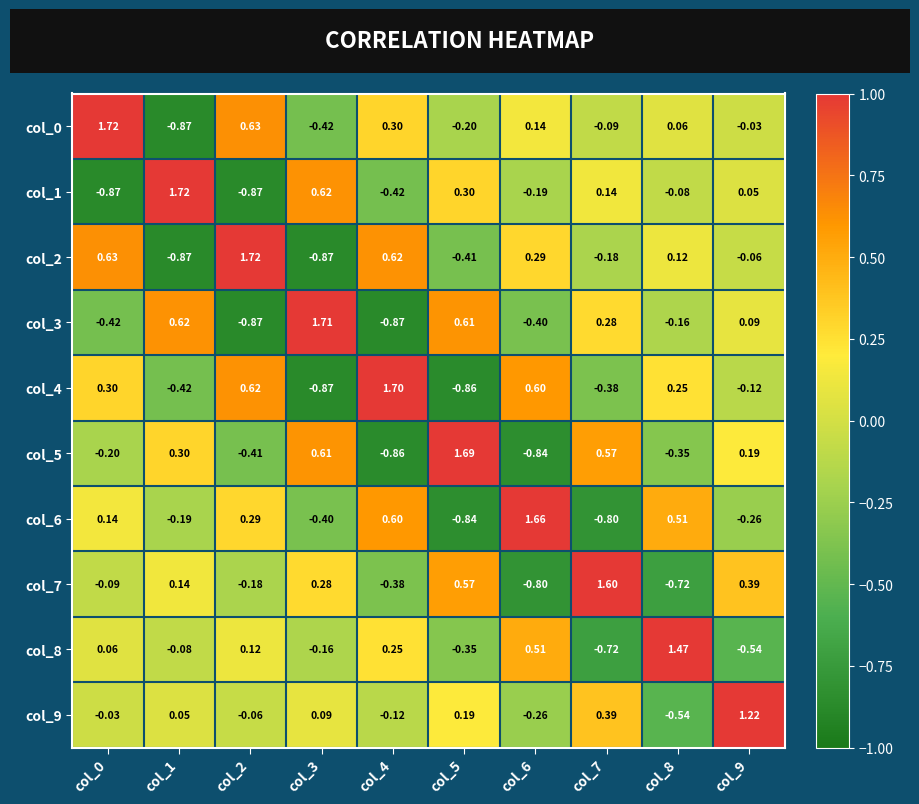

What is the spread (max minus min) of values at col_0?

2.6